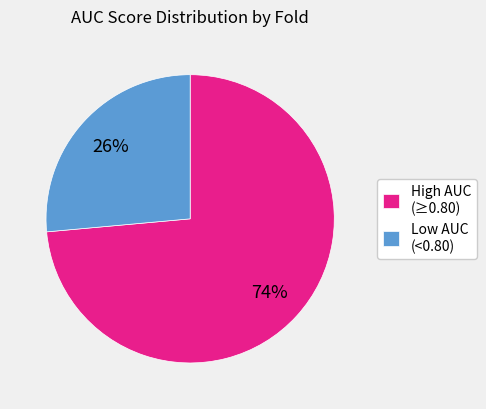

Which category has the biggest portion of the pie?

High AUC (≥0.80)